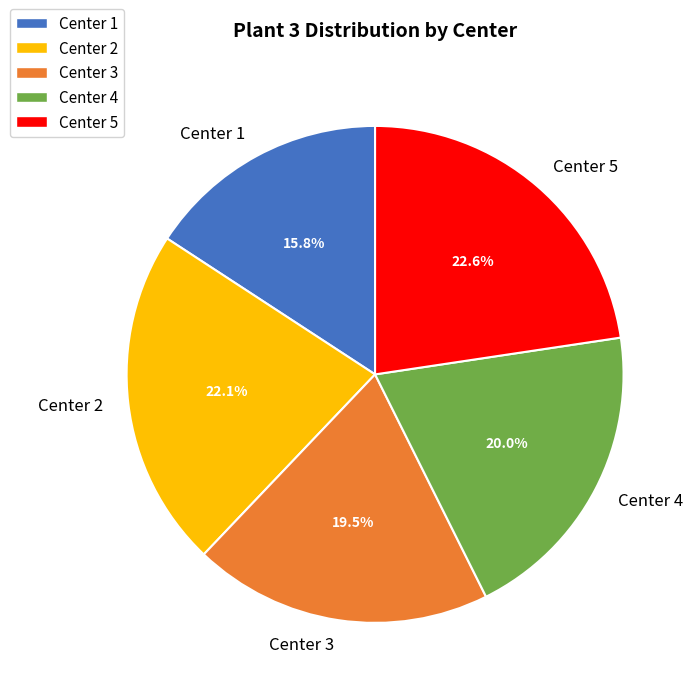

Rank the categories by value from lowest to highest.

Center 1, Center 3, Center 4, Center 2, Center 5